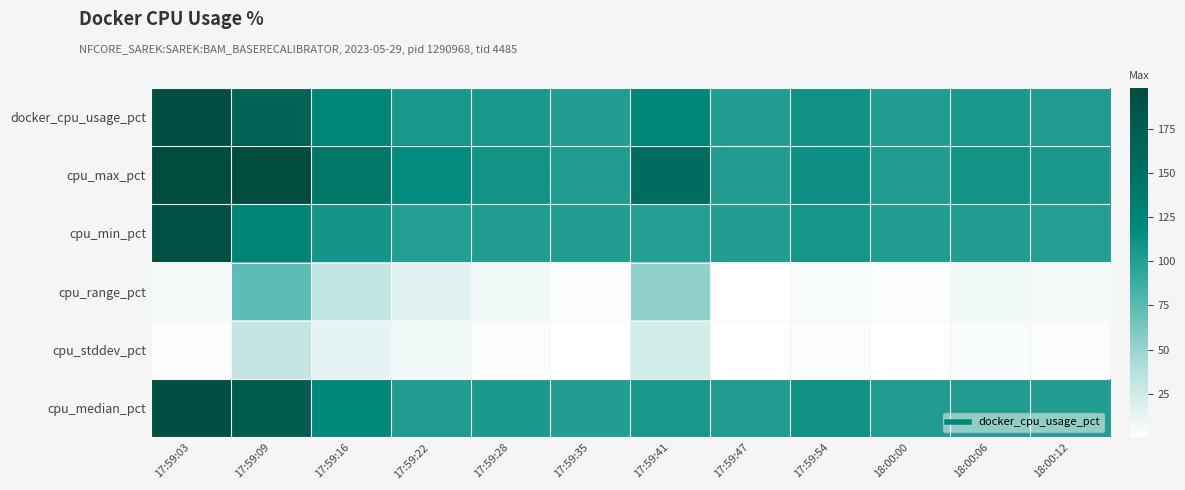

Reading left to right, transcribe all the data shown in this chart.

docker_cpu_usage_pct: 17:59:03=195.1	17:59:09=166.3	17:59:16=122.7	17:59:22=106.8	17:59:28=105.4	17:59:35=102.0	17:59:41=120.5	17:59:47=101.9	17:59:54=110.2	18:00:00=102.3	18:00:06=104.4	18:00:12=102.8
cpu_max_pct: 17:59:03=198.3	17:59:09=198.3	17:59:16=140.8	17:59:22=117.0	17:59:28=109.5	17:59:35=102.8	17:59:41=154.1	17:59:47=102.3	17:59:54=112.3	18:00:00=103.0	18:00:06=109.4	18:00:12=106.5
cpu_min_pct: 17:59:03=192.9	17:59:09=124.7	17:59:16=108.3	17:59:22=100.8	17:59:28=102.0	17:59:35=101.5	17:59:41=100.7	17:59:47=101.5	17:59:54=107.5	18:00:00=101.5	18:00:06=101.6	18:00:12=100.2
cpu_range_pct: 17:59:03=5.4	17:59:09=73.7	17:59:16=32.5	17:59:22=16.2	17:59:28=7.5	17:59:35=1.3	17:59:41=53.4	17:59:47=0.7	17:59:54=4.8	18:00:00=1.4	18:00:06=7.8	18:00:12=6.3
cpu_stddev_pct: 17:59:03=2.3	17:59:09=30.8	17:59:16=13.5	17:59:22=7.3	17:59:28=3.1	17:59:35=0.6	17:59:41=23.9	17:59:47=0.3	17:59:54=2.0	18:00:00=0.6	18:00:06=3.5	18:00:12=2.7
cpu_median_pct: 17:59:03=194.1	17:59:09=176.1	17:59:16=119.0	17:59:22=102.5	17:59:28=104.6	17:59:35=101.5	17:59:41=106.8	17:59:47=102.0	17:59:54=110.9	18:00:00=102.4	18:00:06=102.3	18:00:12=101.6